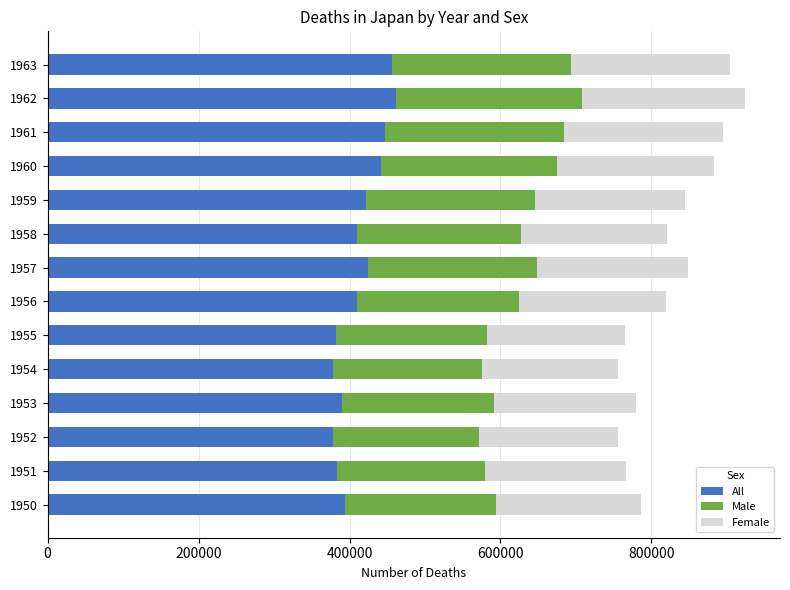

What is the highest value of the All series?

462079